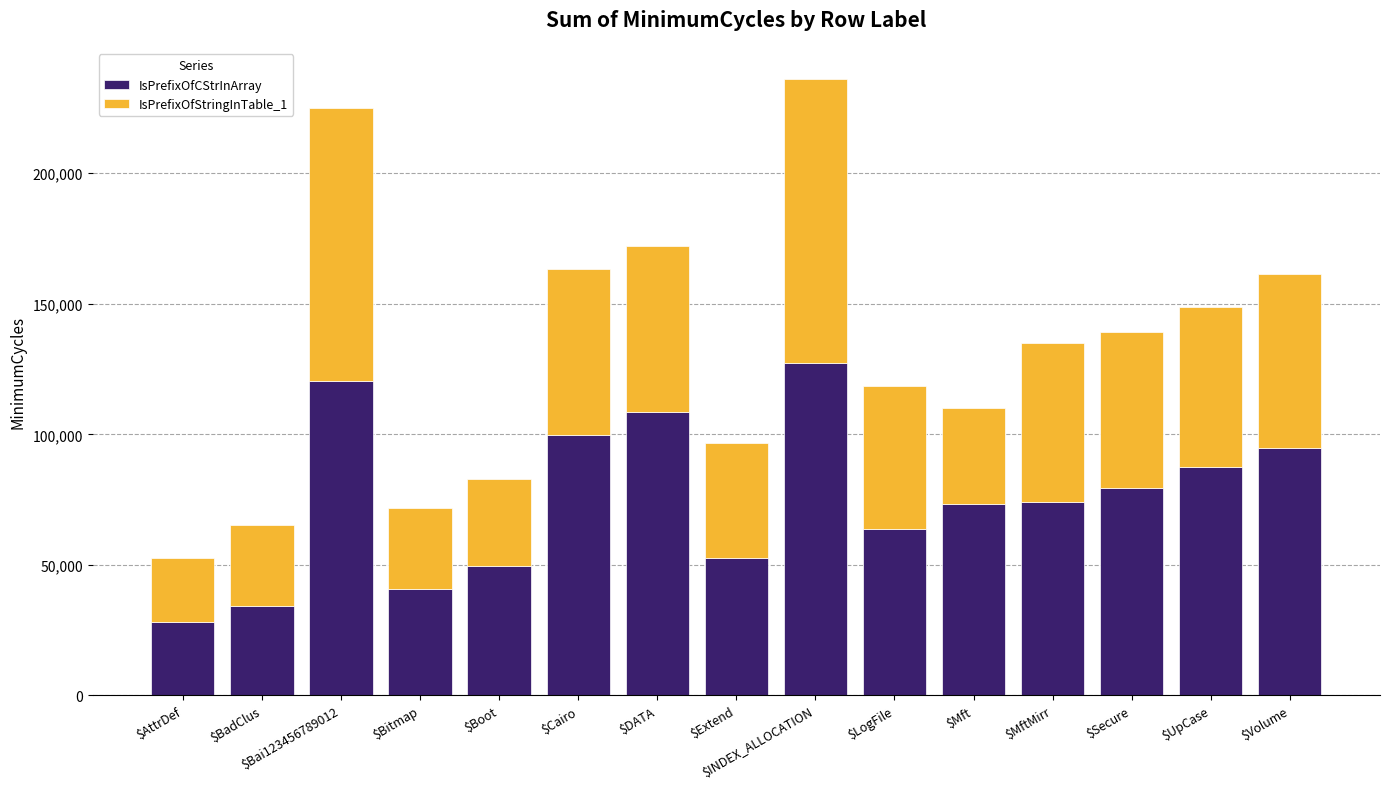

How many data points in IsPrefixOfCStrInArray are less than 74150?

7